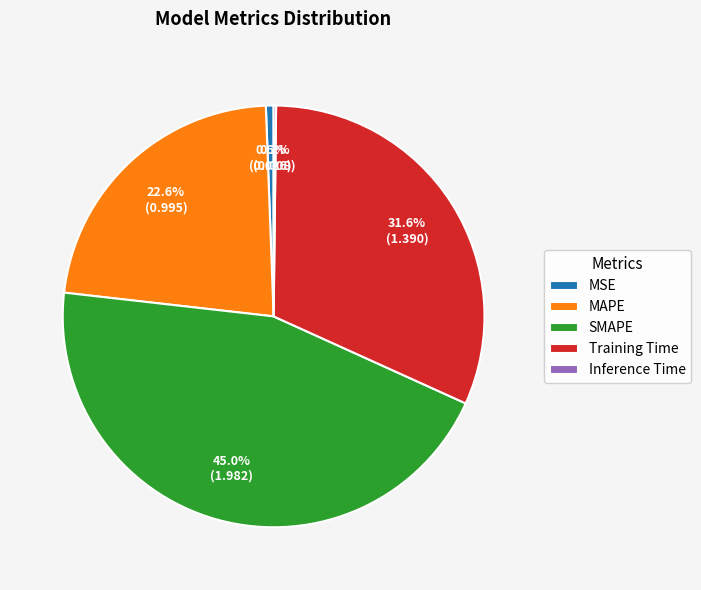

What percentage is the MSE slice, to the nearest percent?

1%